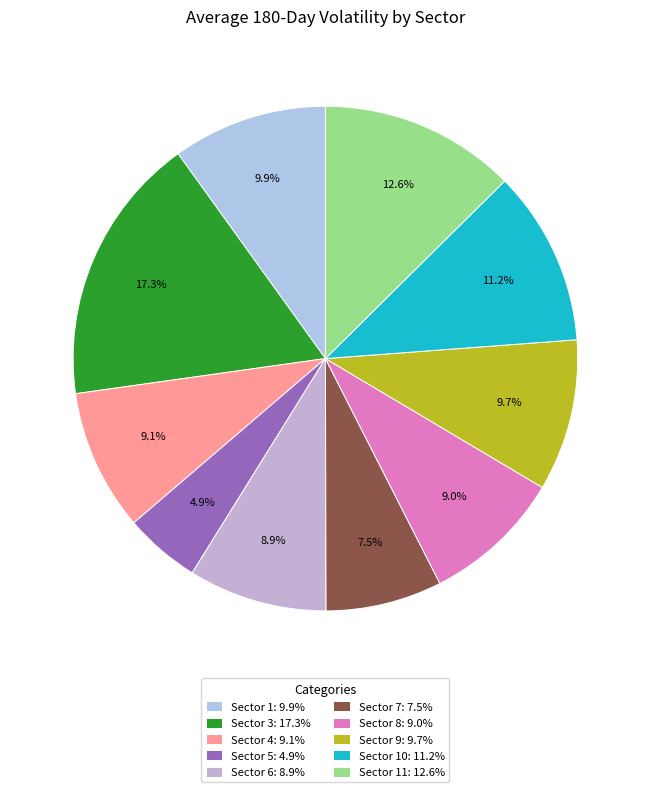

Does any single category account for the majority?

No